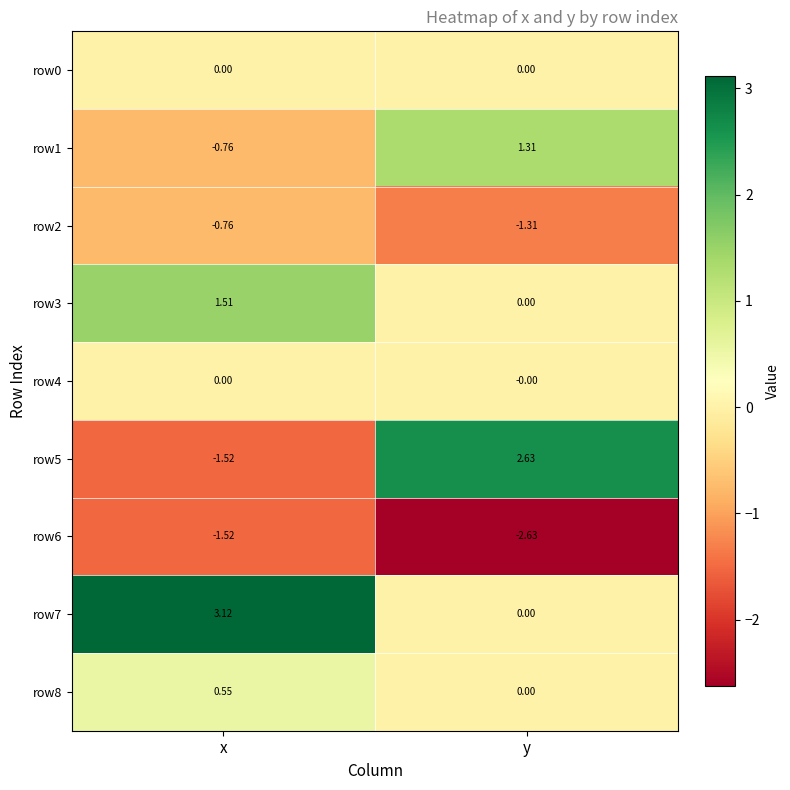

Between x and y, which series saw the biggest shift?

row5